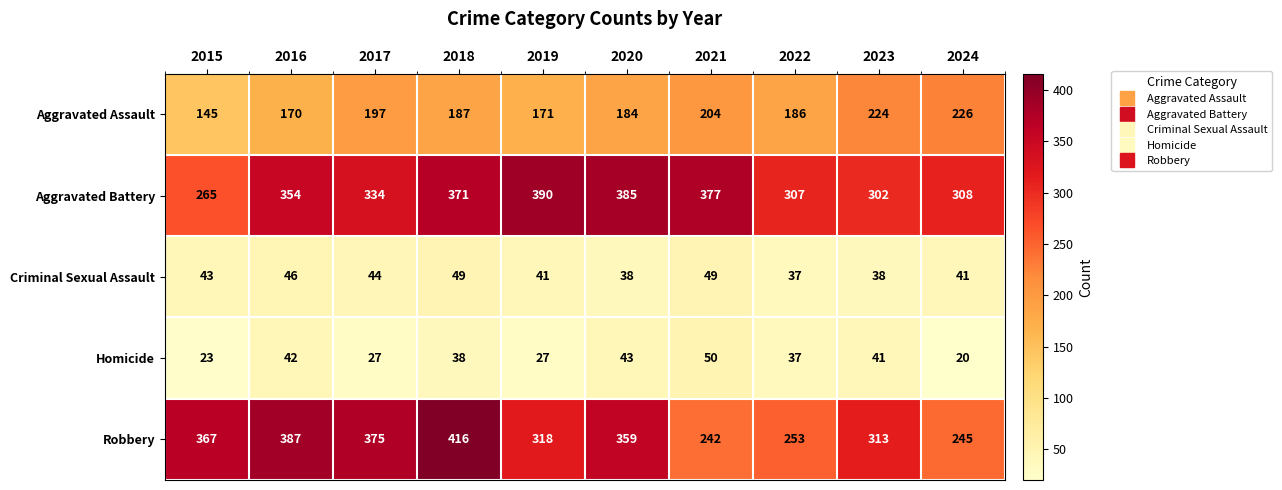

Which series has the largest range (max minus min)?

Robbery